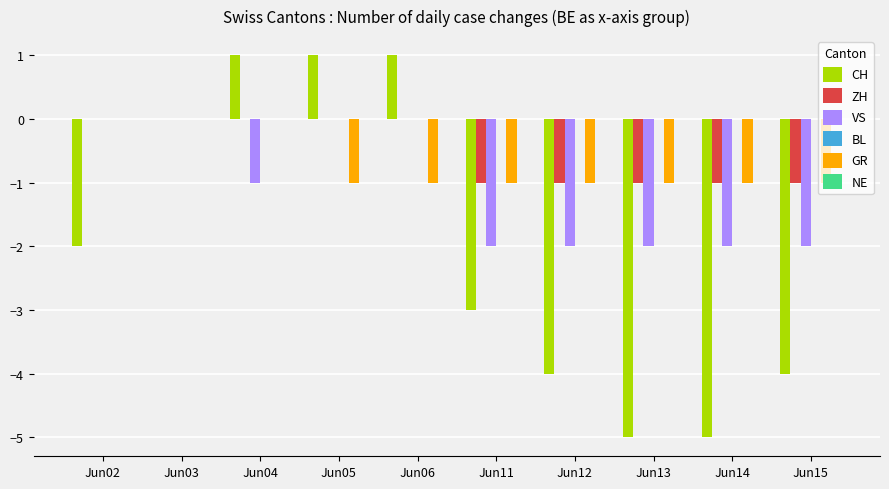

Is the value of ZH at Jun02 greater than the value of GR at Jun11?

Yes